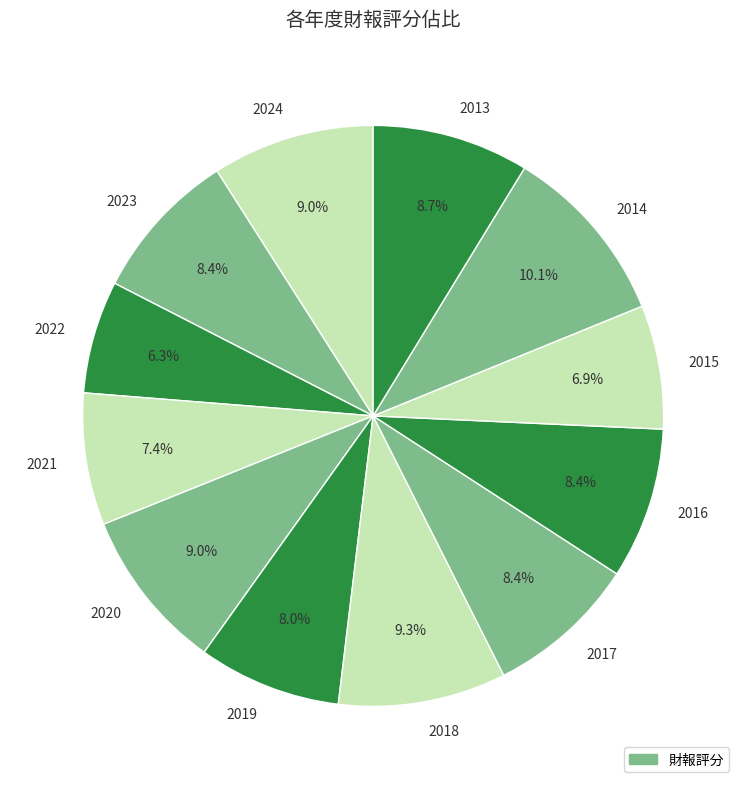

Between 2018 and 2021, which is larger?

2018